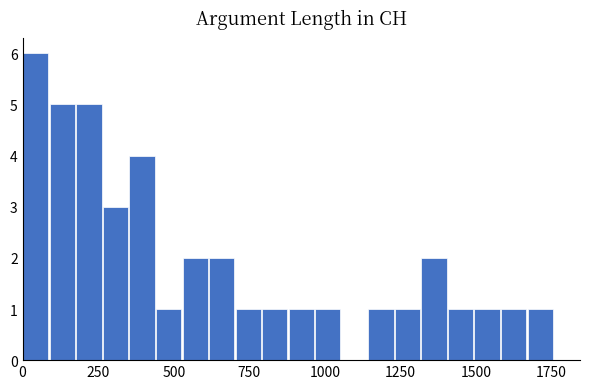

Around what value on the x-axis is the tallest bar? Give the approximate position of its centre, as read against the axis.

50